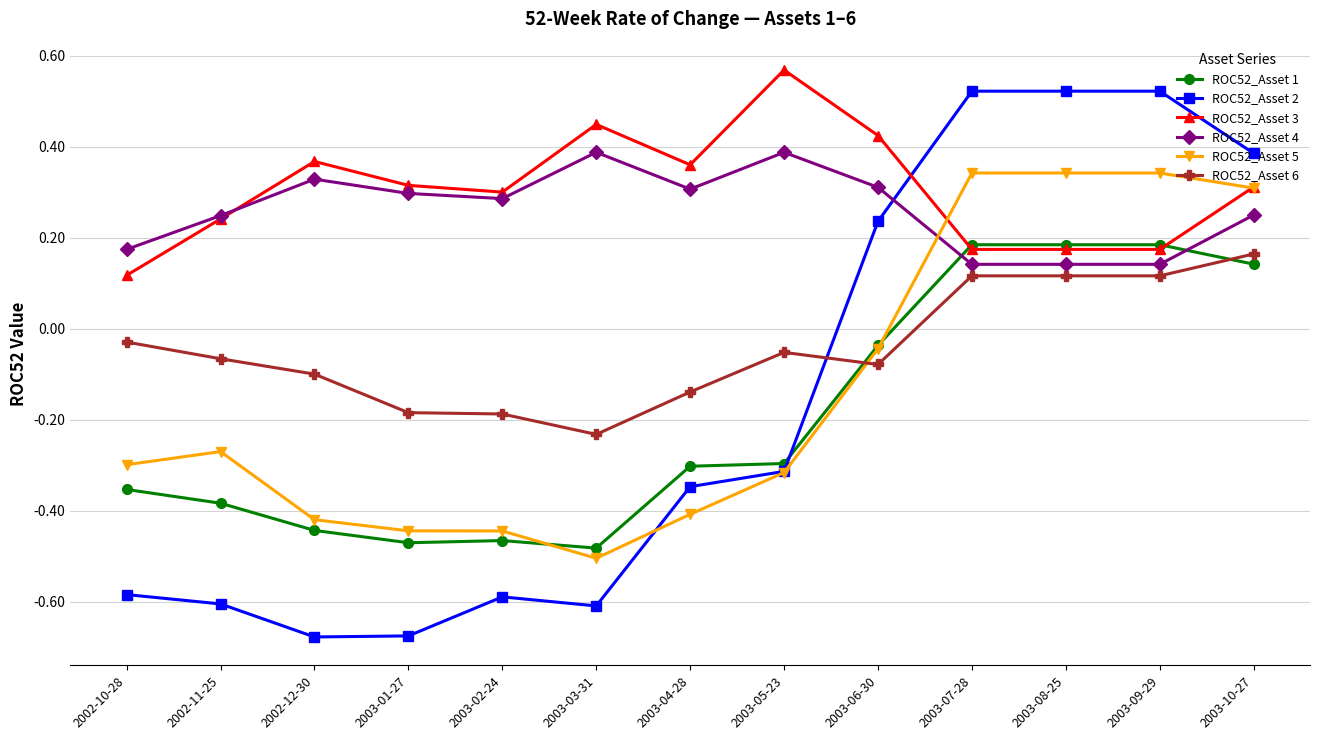

Which series has the widest spread of values?

ROC52_Asset 2